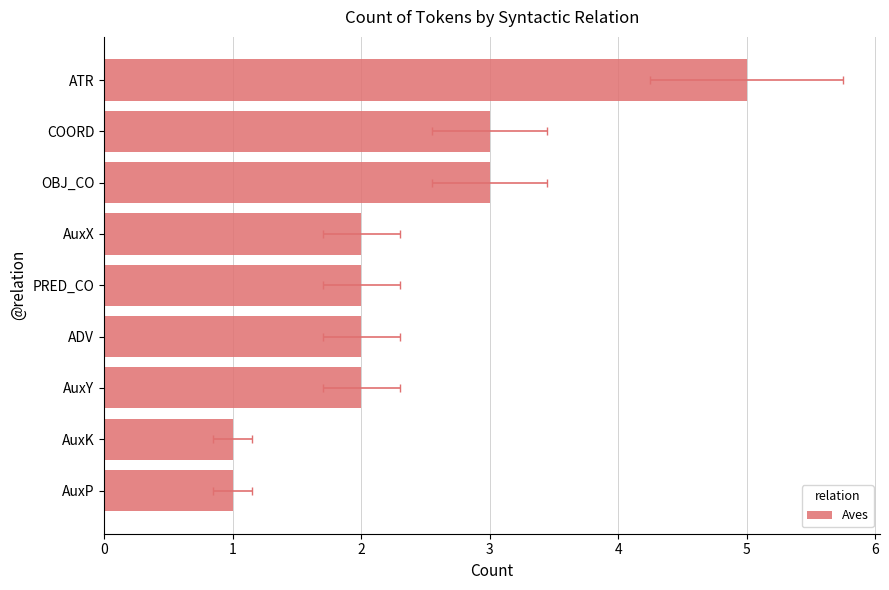

Reading right to left, transcribe all the data shown in this chart.

5	3	3	2	2	2	2	1	1